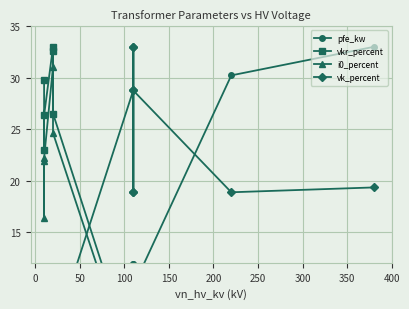

Which series has the widest spread of values?

pfe_kw